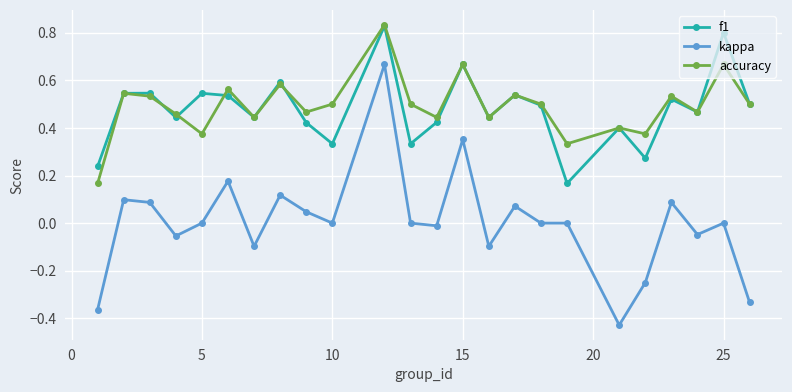

Which series has the widest spread of values?

kappa